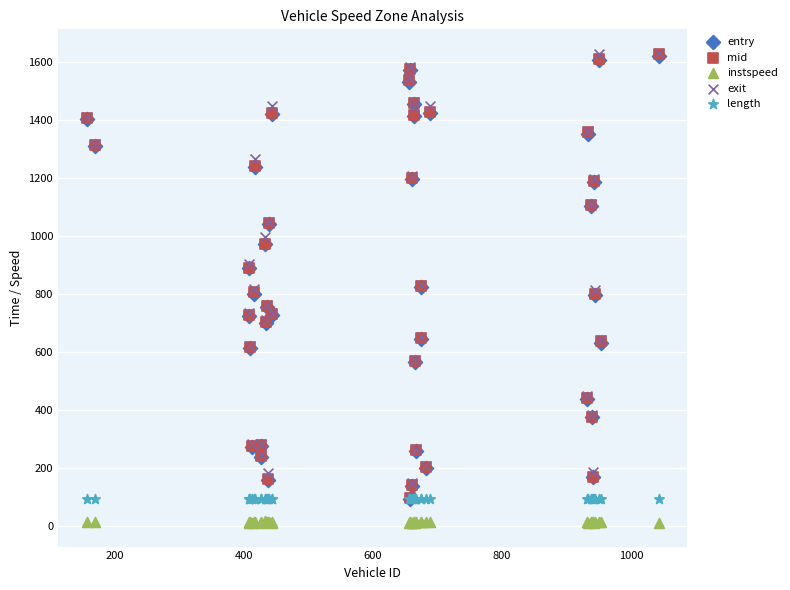

Which series reaches the minimum Y coordinate?

instspeed